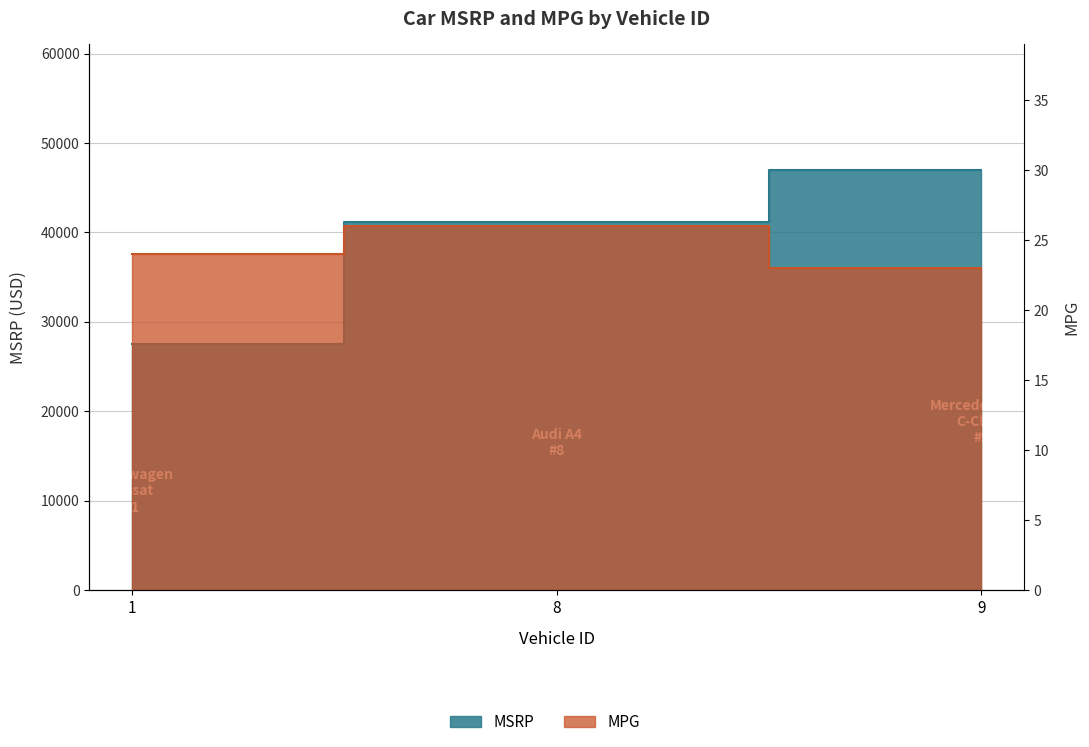

At which label is MPG closest to 24?

1